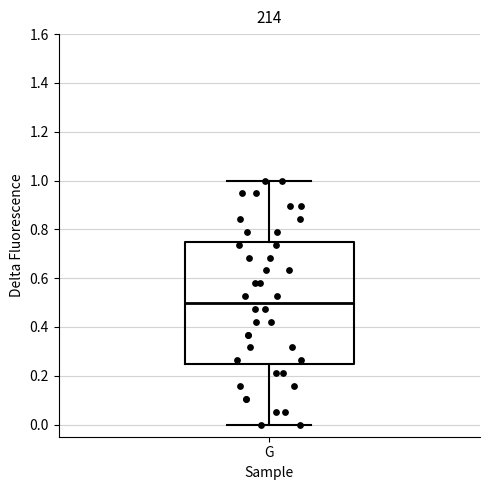

Where does the median line of the box for G sit on the y-axis? The values are not printed on the chart, so give them approximately, as read against the axis.

0.50